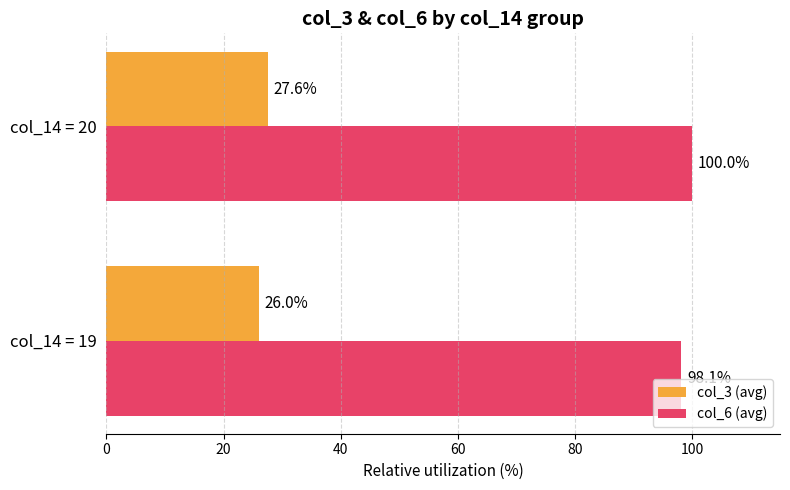

What is the lowest value of the col_6 (avg) series?

98.1